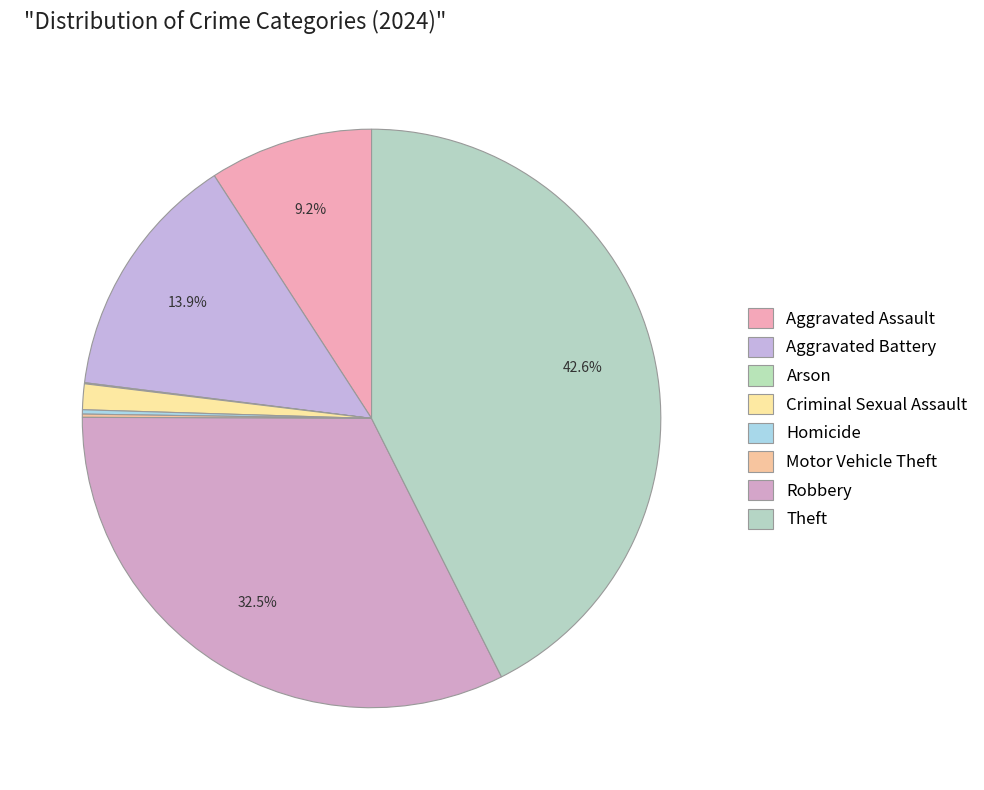

Approximately how many times larger is the value at Theft compared to Criminal Sexual Assault?

29.7